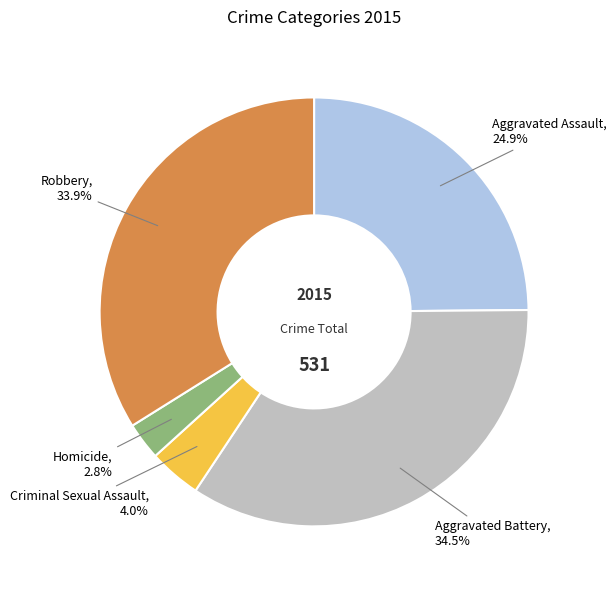

To the nearest percent, what is the average slice percentage?

20%